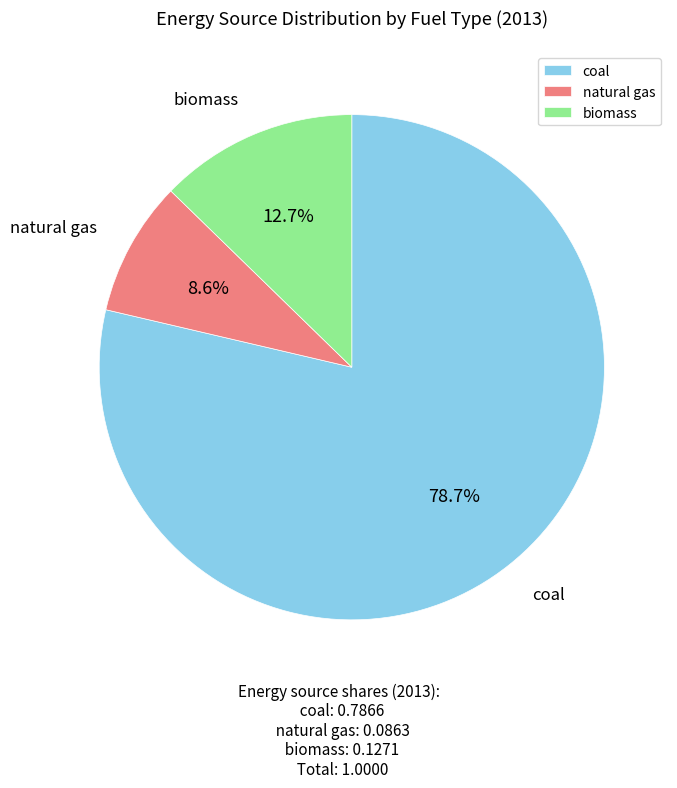

What portion of the pie excludes coal?

21.3%